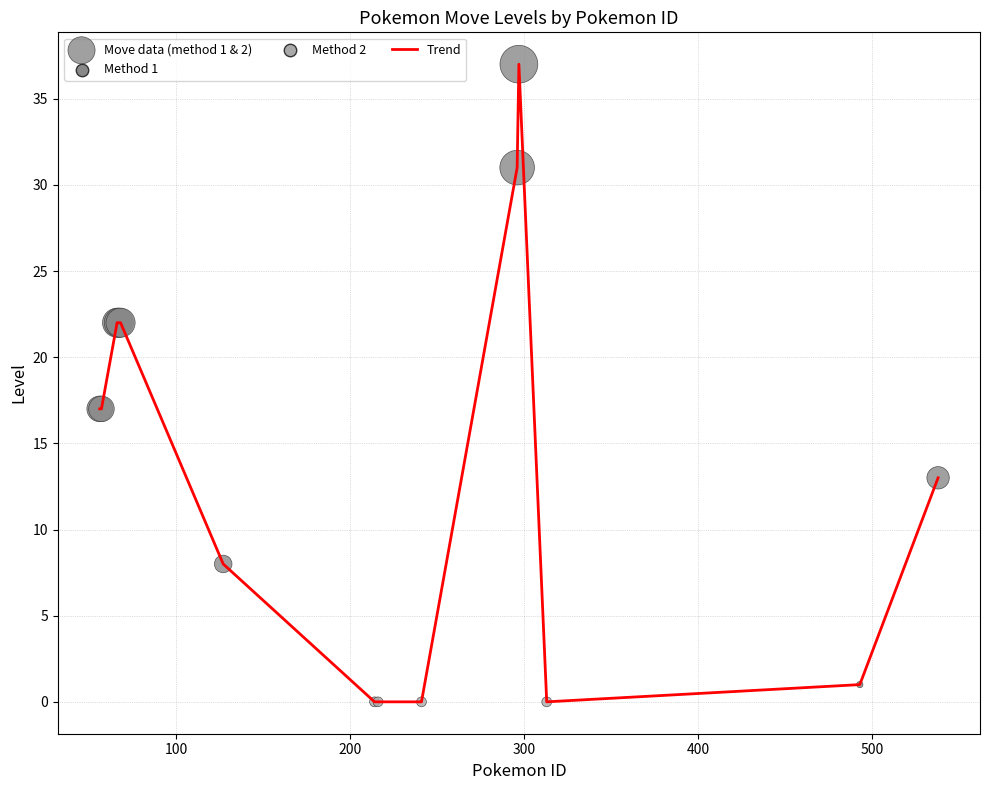

What is the difference between the maximum and minimum values?

37